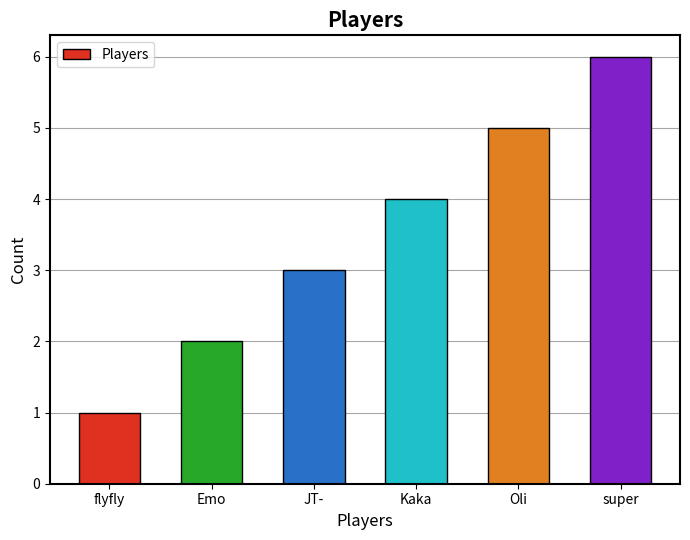

What is the difference between the values at flyfly and Kaka?

3